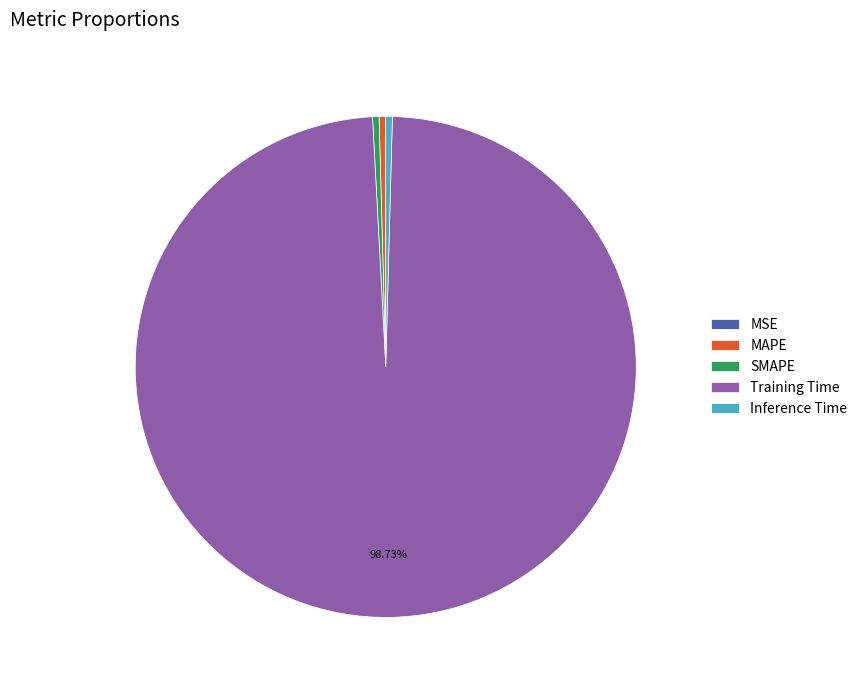

Which category has the biggest portion of the pie?

Training Time